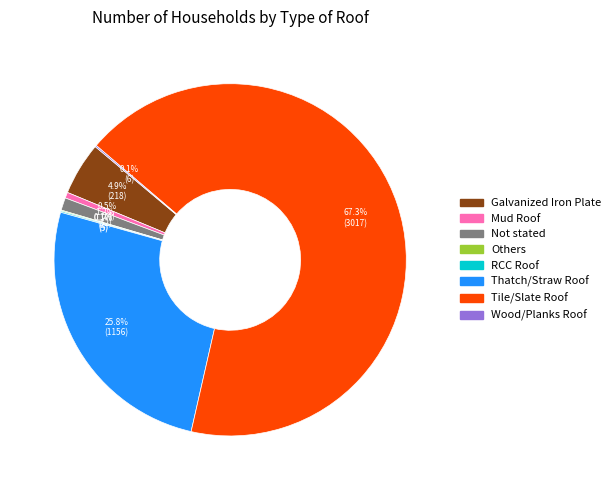

Combined, do Tile/Slate Roof and Not stated account for over 50%?

Yes